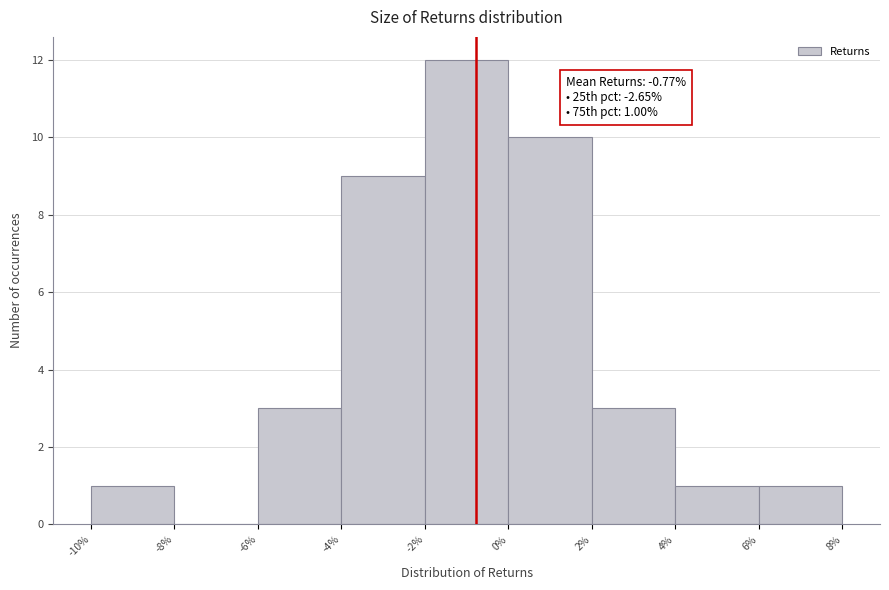

Which range on the x-axis has the tallest bar?

-2% to 0%